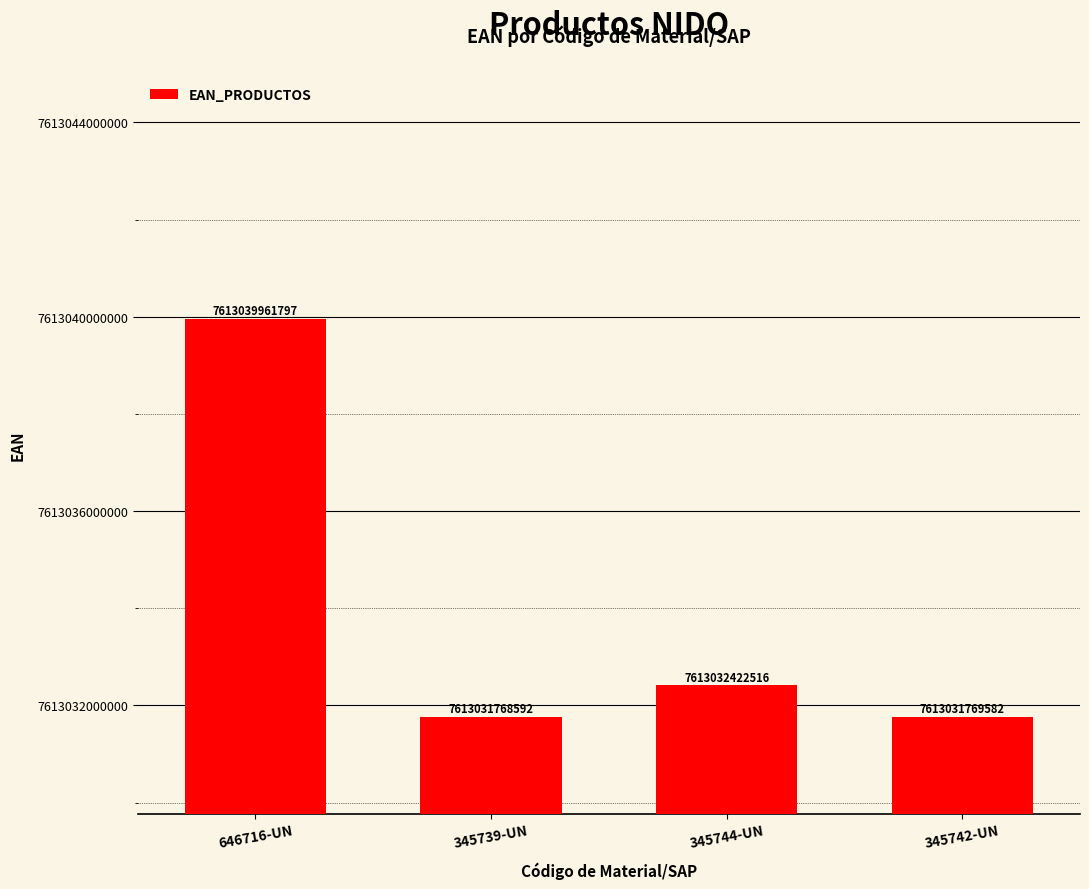

What position from the right is 345739-UN?

3